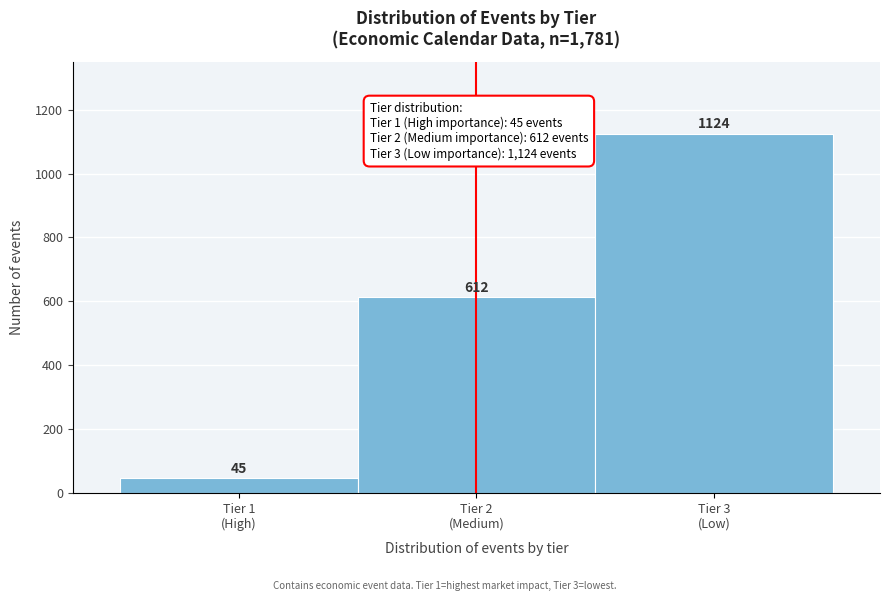

Reading left to right, list all the values displayed in this chart.

45	612	1124